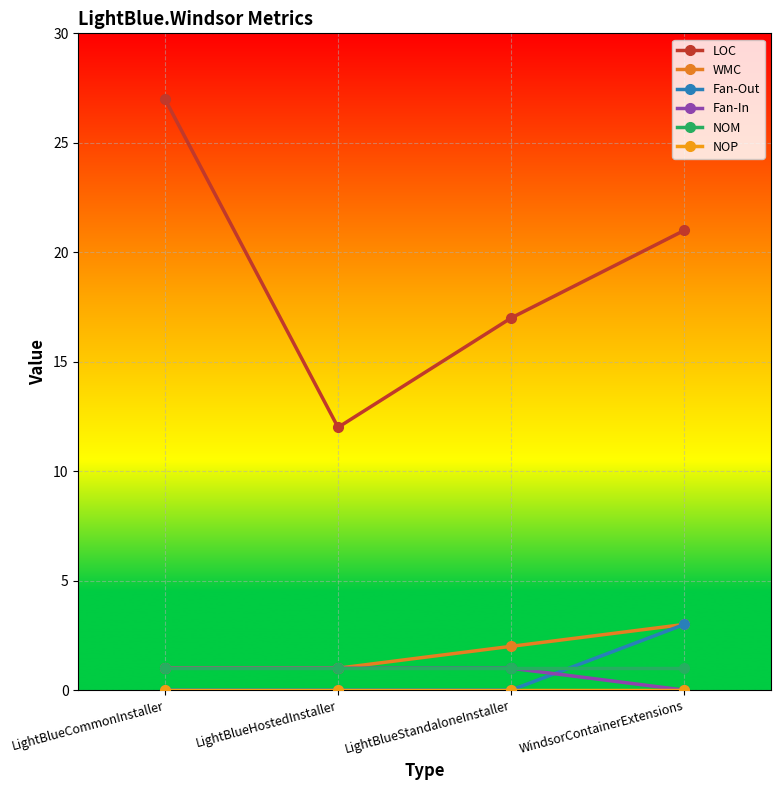

Does the chart display data point markers on the line(s)?

Yes